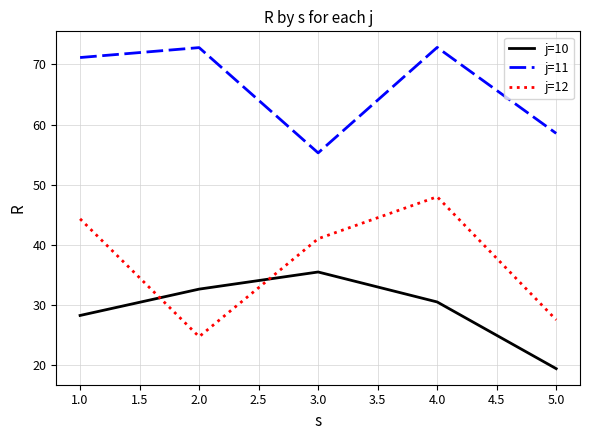

In j=11, how many points are lower than both neighbors (excluding endpoints)?

1